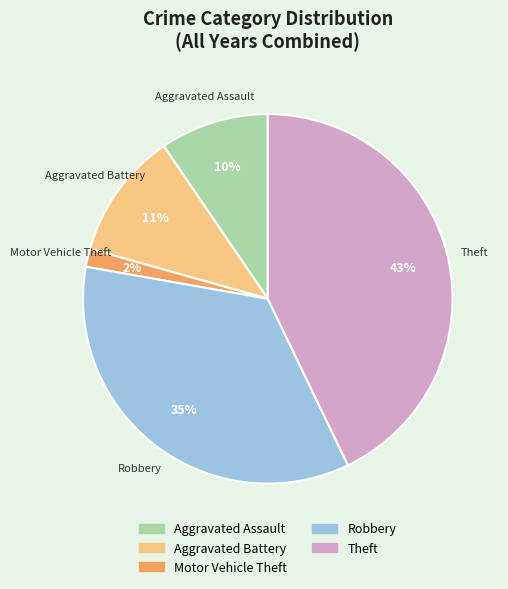

Which slice is the smallest?

Motor Vehicle Theft